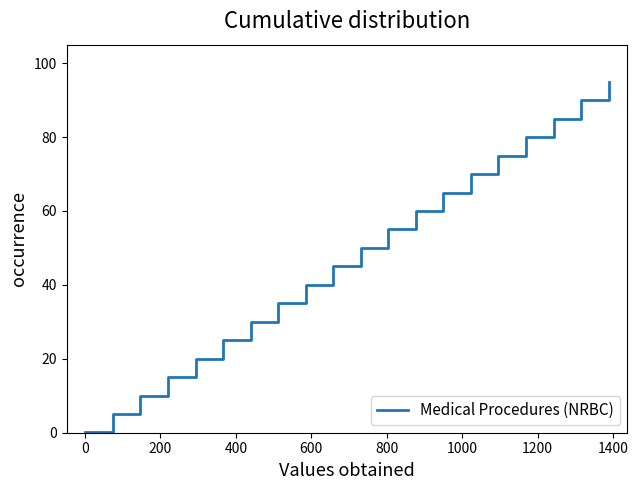

What is the difference between the maximum and minimum values?

94.9